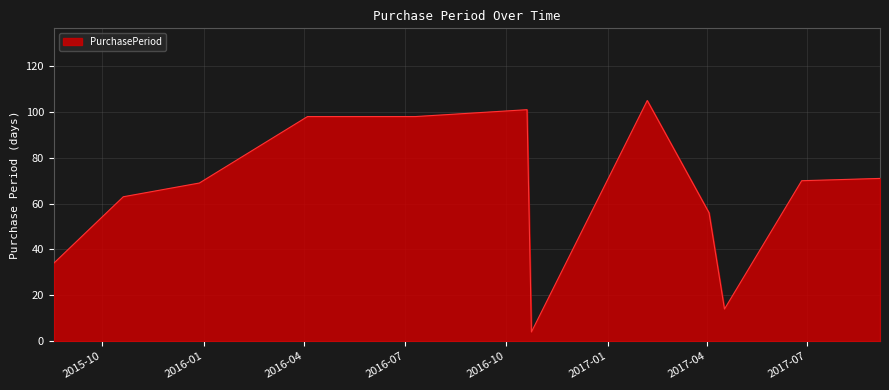

What is the minimum value shown in the chart?

4